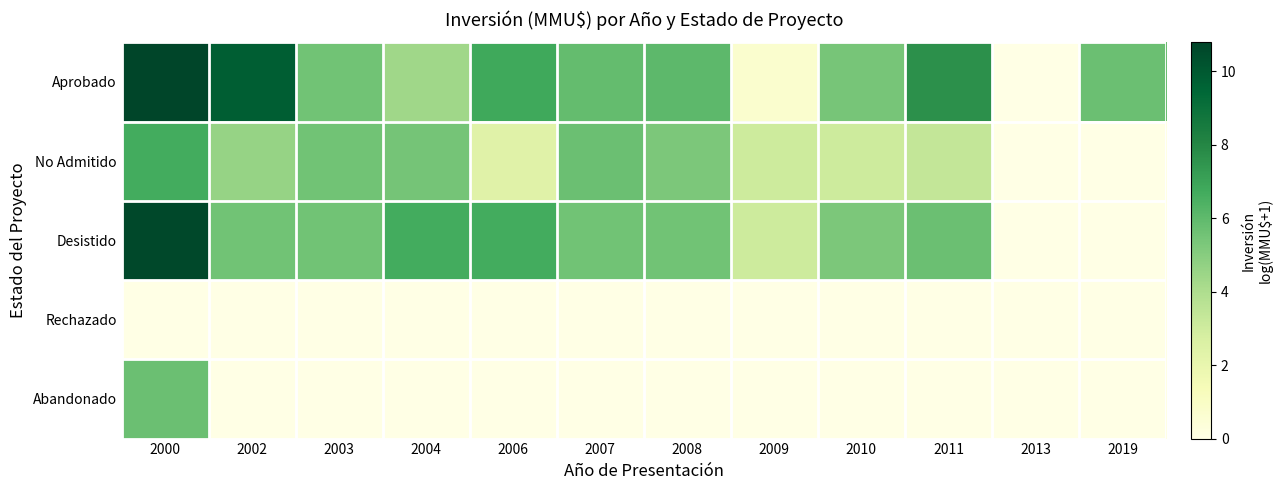

Which series has the largest range (max minus min)?

Aprobado